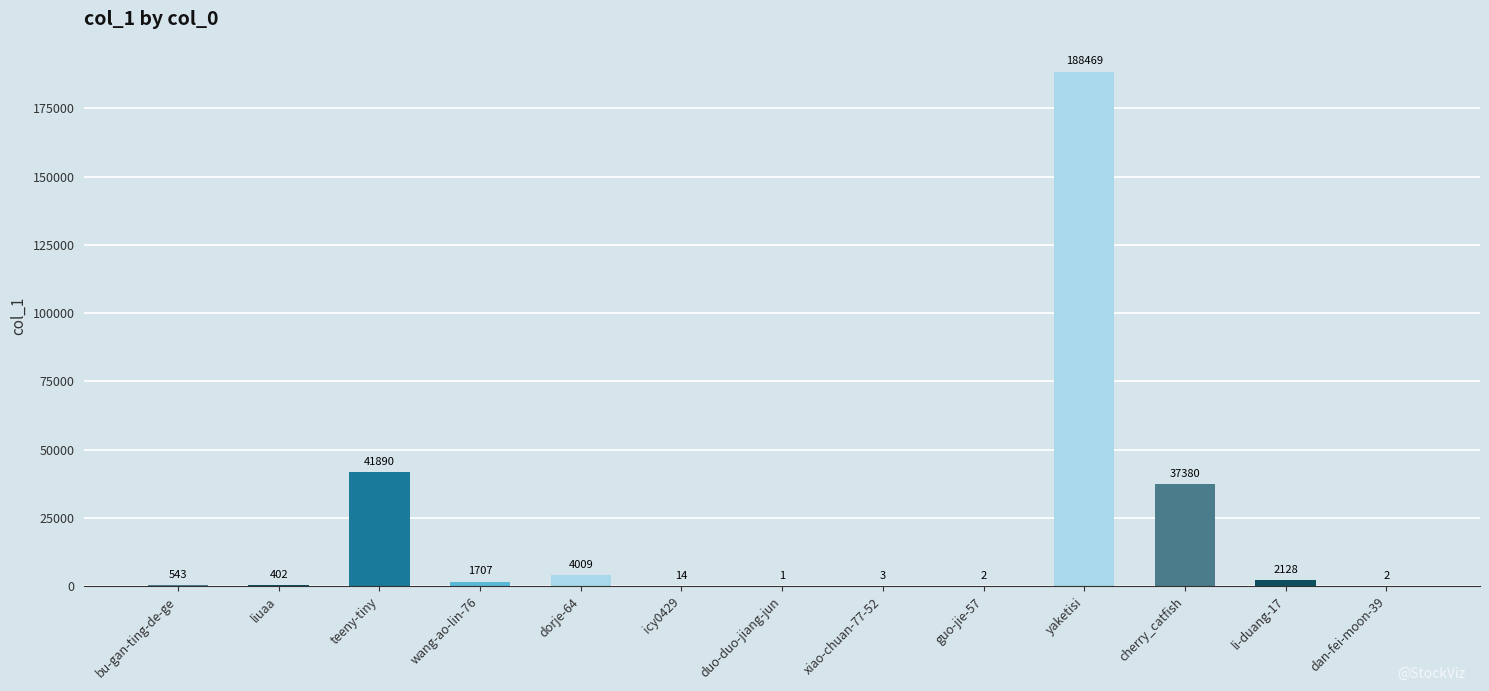

Which label corresponds to the largest value in the chart?

yaketisi